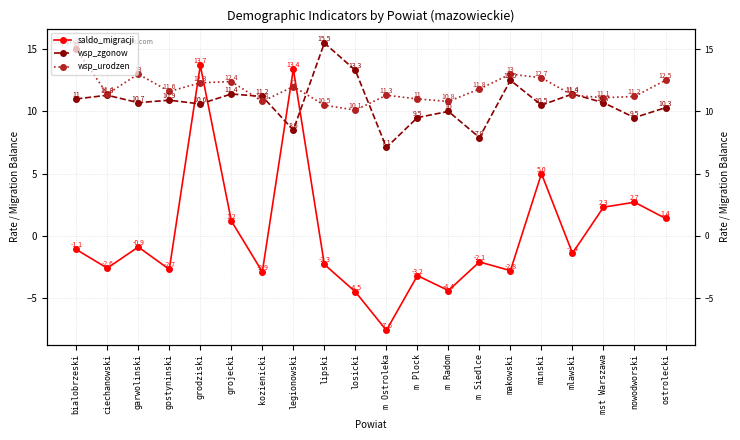

At m Siedlce, list the series in order from smallest to largest.

saldo_migracji, wsp_zgonow, wsp_urodzen